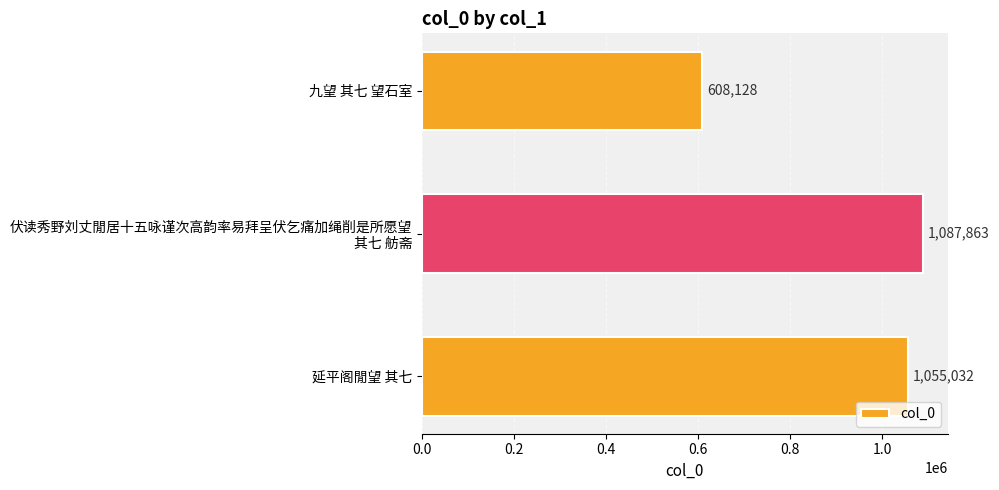

Approximately how many times larger is the value at 九望 其七 望石室 compared to 延平阁閒望 其七?

0.6